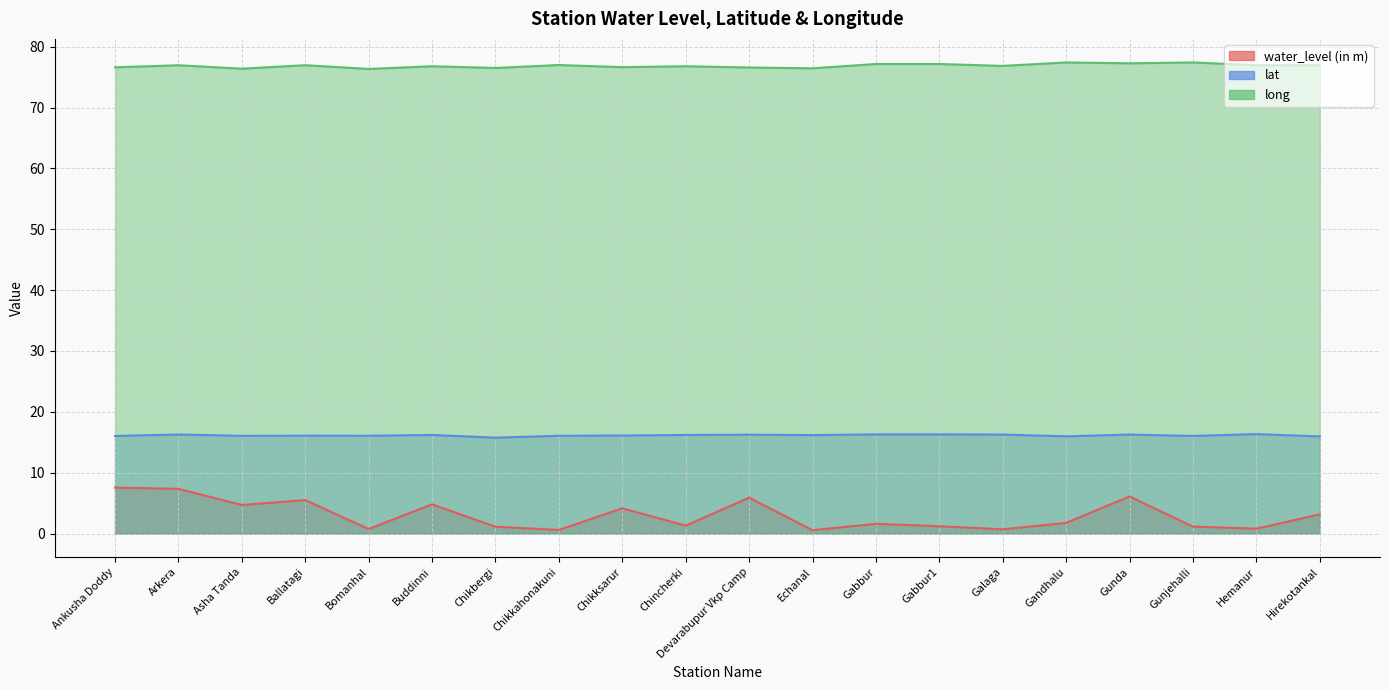

Reading left to right, list all the values displayed in this chart.

water_level (in m): 7.5	7.3	4.7	5.5	0.8	4.8	1.1	0.6	4.2	1.3	5.9	0.6	1.6	1.2	0.7	1.8	6.1	1.1	0.8	3.1
lat: 16.0	16.3	16.1	16.1	16.1	16.2	15.8	16.1	16.1	16.2	16.2	16.2	16.3	16.3	16.3	16.0	16.3	16.0	16.3	16.0
long: 76.6	77.0	76.4	77.0	76.3	76.8	76.5	77.0	76.6	76.8	76.6	76.4	77.2	77.2	76.8	77.4	77.3	77.4	77.0	77.0